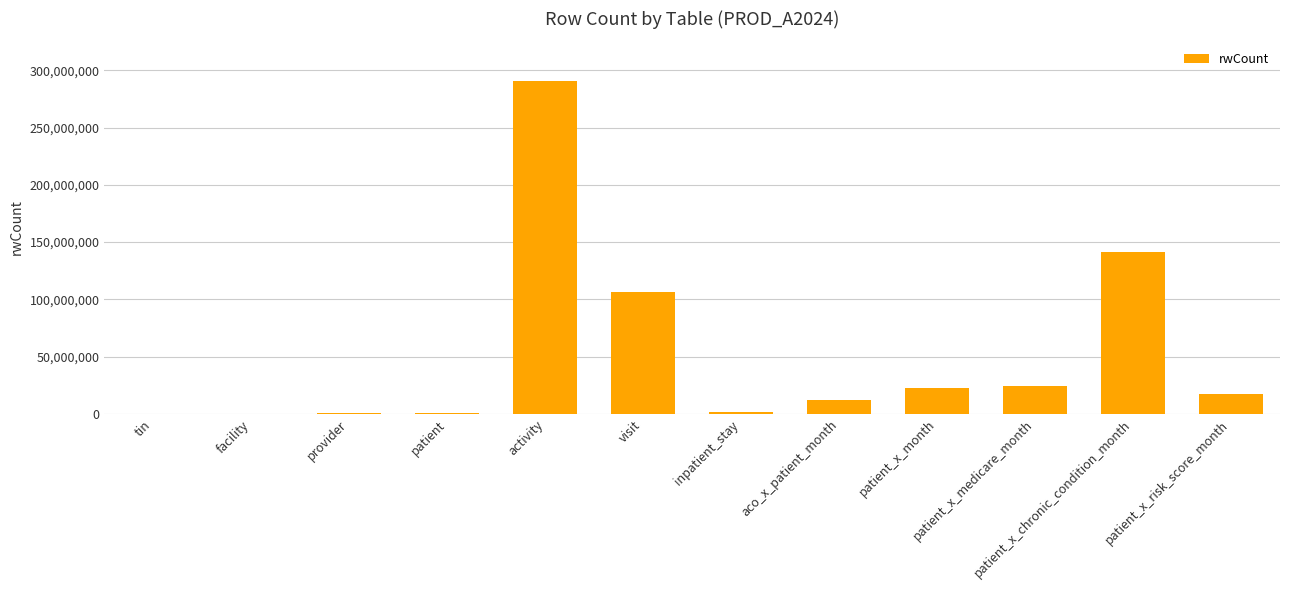

What is the ratio of the value at tin to the value at provider?

0.2